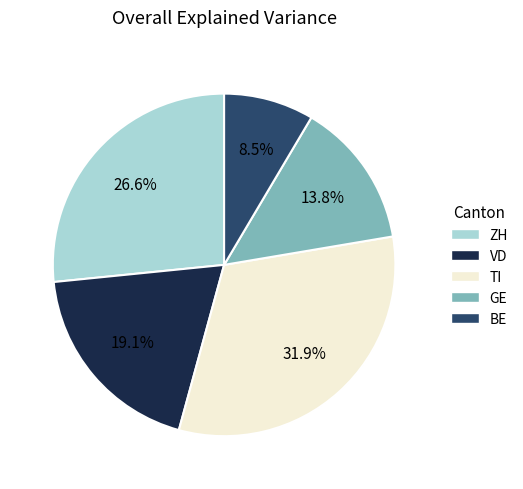

What is the ratio of the value at BE to the value at VD?

0.4